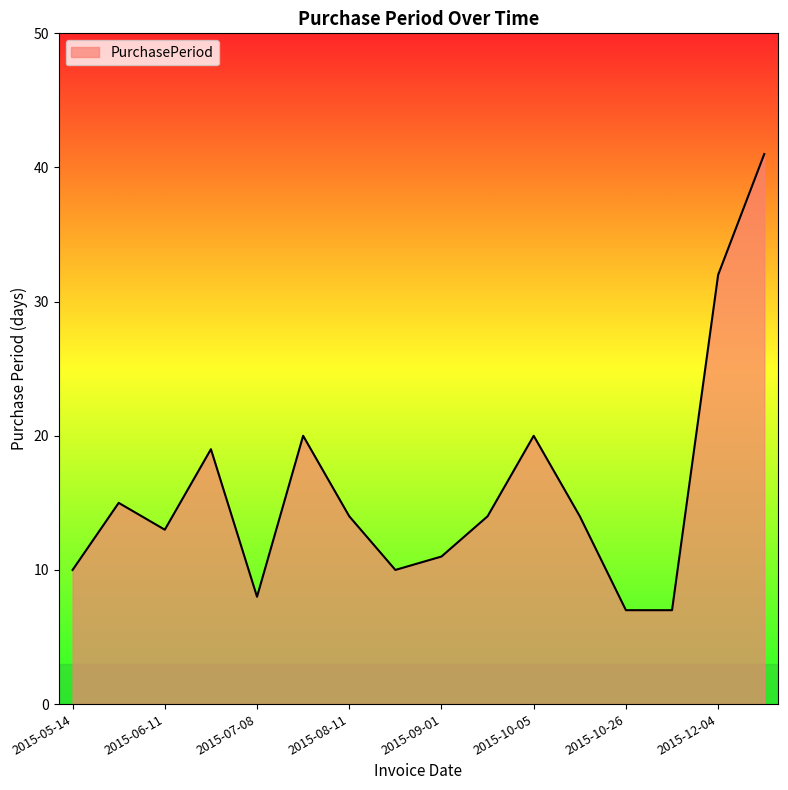

What is the smallest value displayed?

7